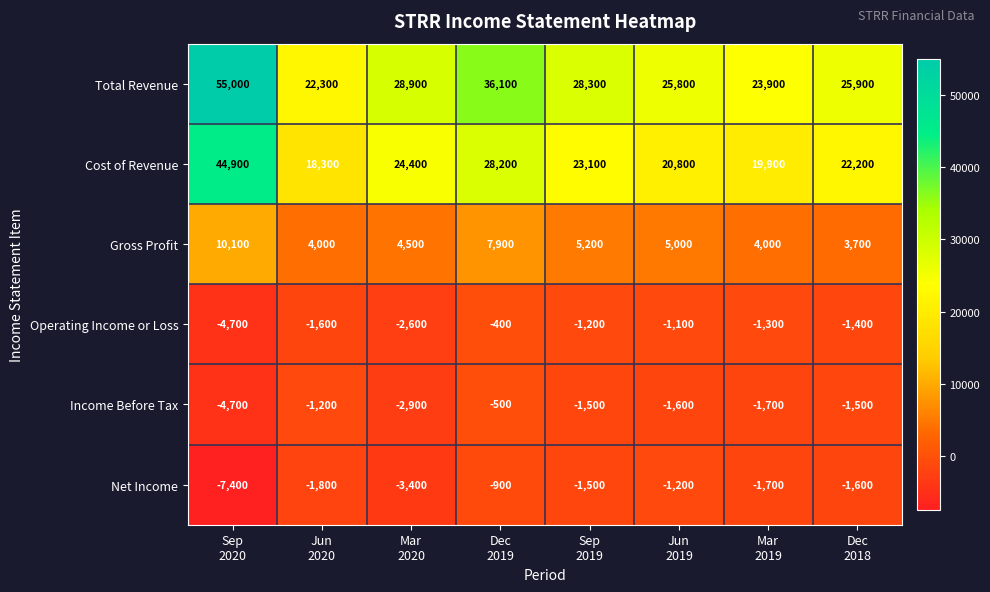

List the series in order of their peak value, highest first.

Total Revenue, Cost of Revenue, Gross Profit, Operating Income or Loss, Income Before Tax, Net Income